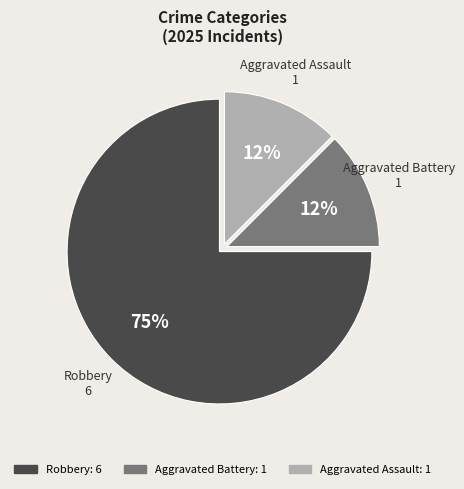

Is it true that Aggravated Assault is 19% of the pie?

False